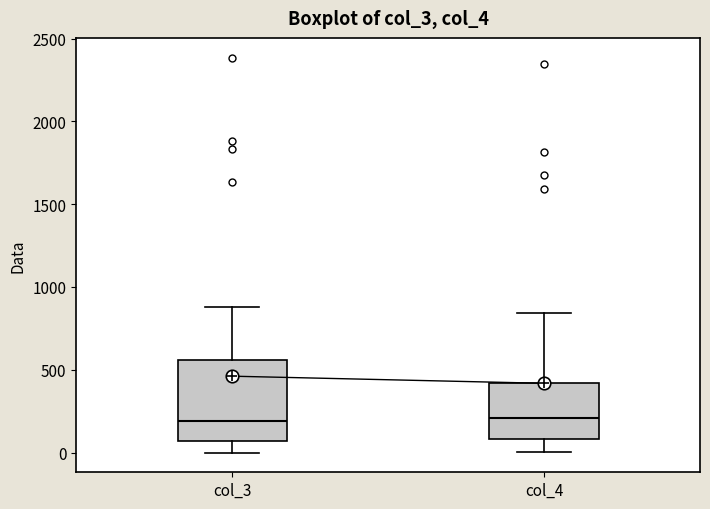

Where does the upper whisker of the box for col_3 end on the y-axis? The values are not printed on the chart, so give them approximately, as read against the axis.

900